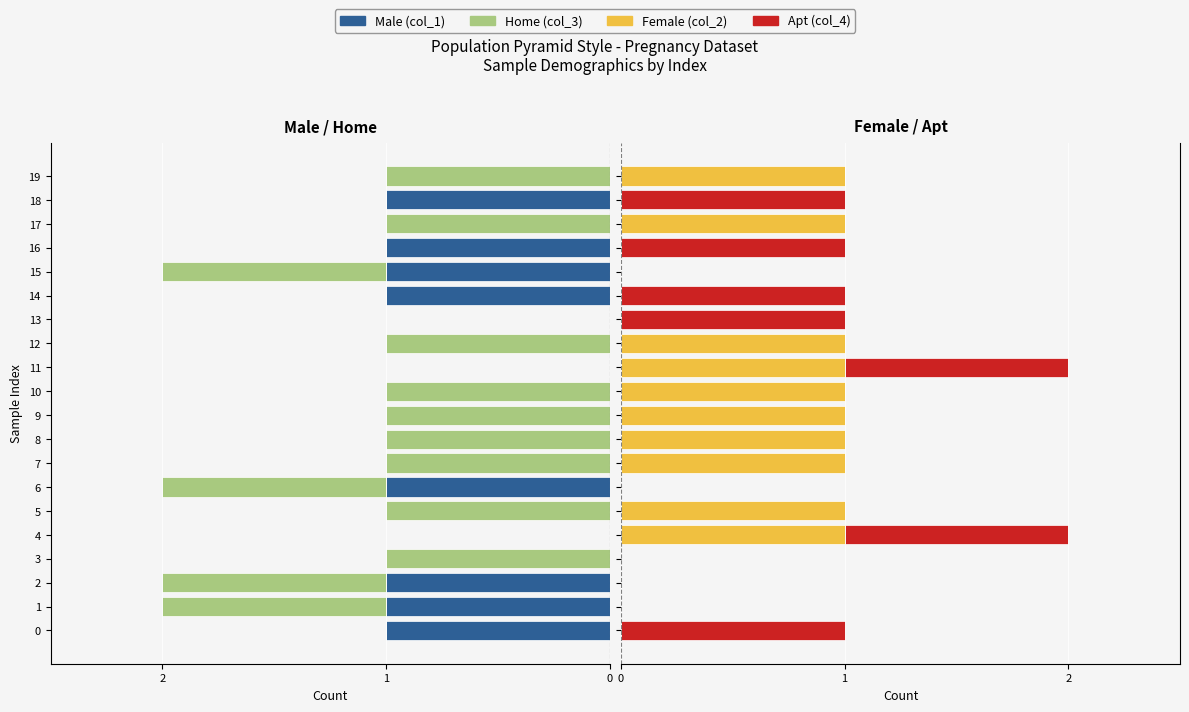

What is the spread (max minus min) of values at 12?

2